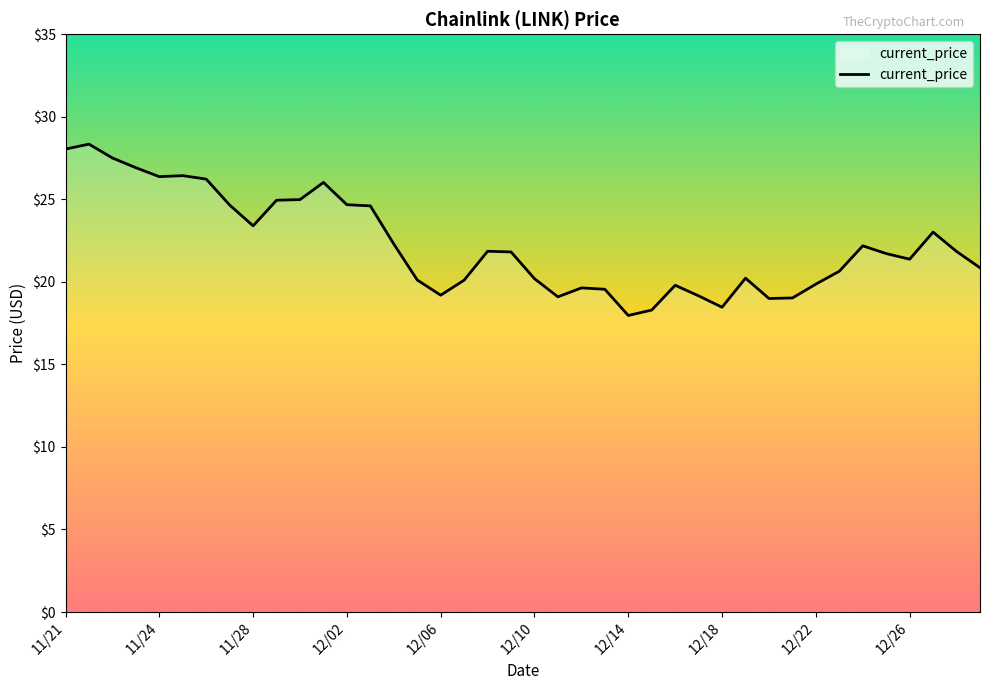

Count the number of data series in this chart.

1